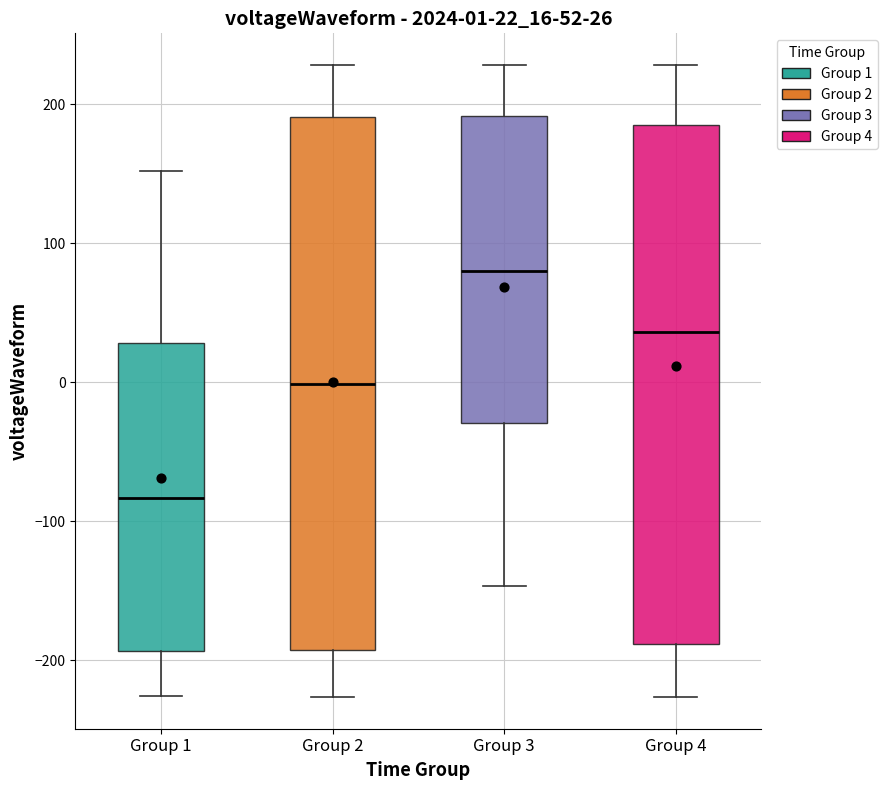

Which box's median line is the lowest?

Group 1